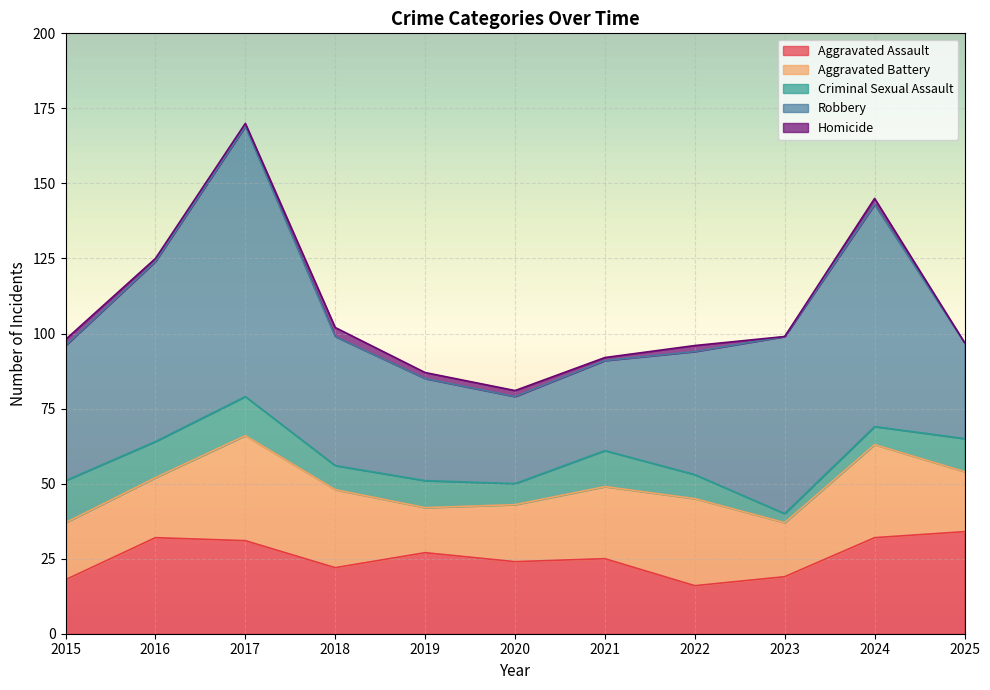

Where is the first local maximum for Homicide?

2018